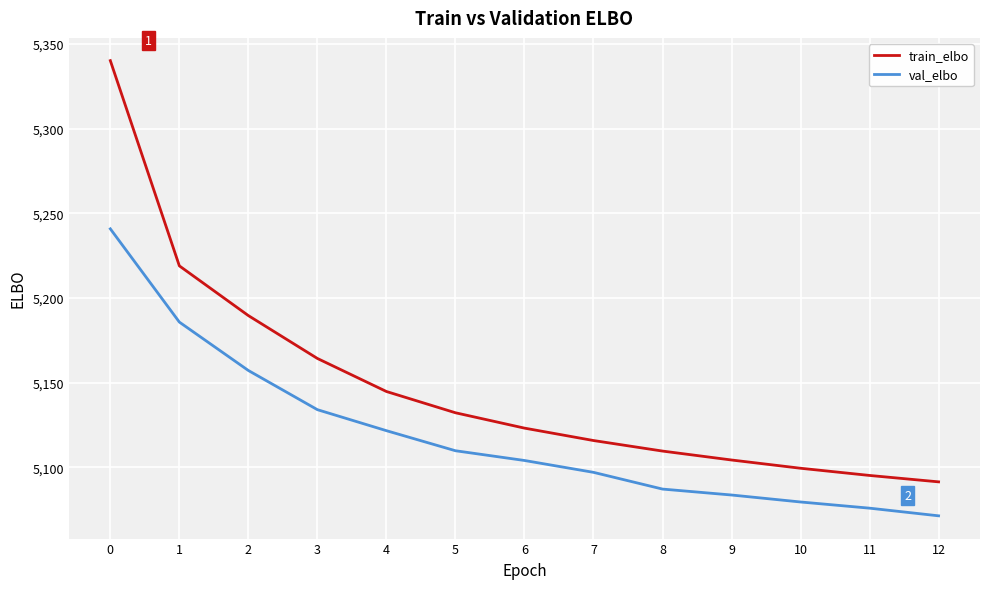

Reading left to right, what are all the values shown in this chart?

train_elbo: 0=5340.1	1=5219.0	2=5189.6	3=5164.3	4=5144.8	5=5132.3	6=5123.2	7=5115.9	8=5109.7	9=5104.4	10=5099.5	11=5095.3	12=5091.5
val_elbo: 0=5240.8	1=5185.8	2=5157.2	3=5134.1	4=5121.7	5=5109.9	6=5104.1	7=5097.1	8=5087.3	9=5083.8	10=5079.6	11=5076.0	12=5071.5